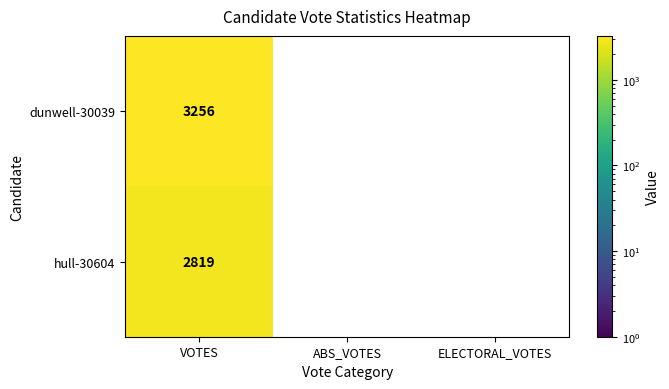

At VOTES, list the series in order from smallest to largest.

hull-30604, dunwell-30039